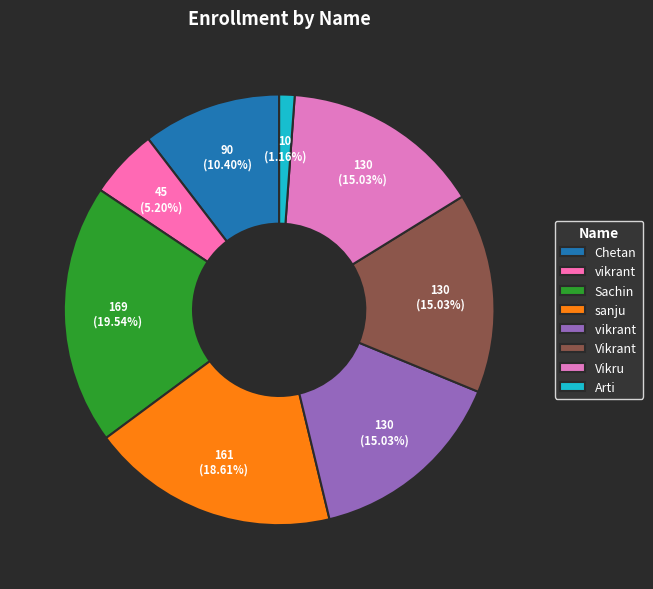

Is there any slice that represents more than half of the pie?

No